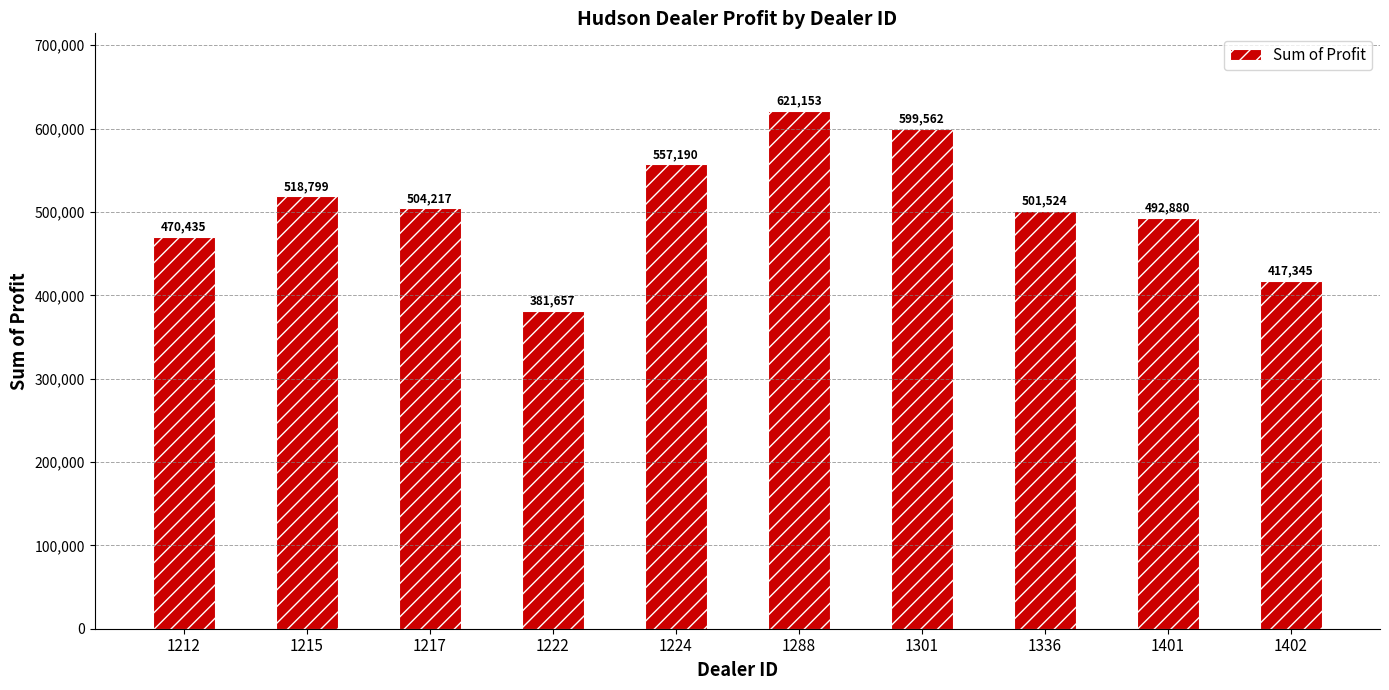

What is the difference between the values at 1336 and 1288?

119629.0